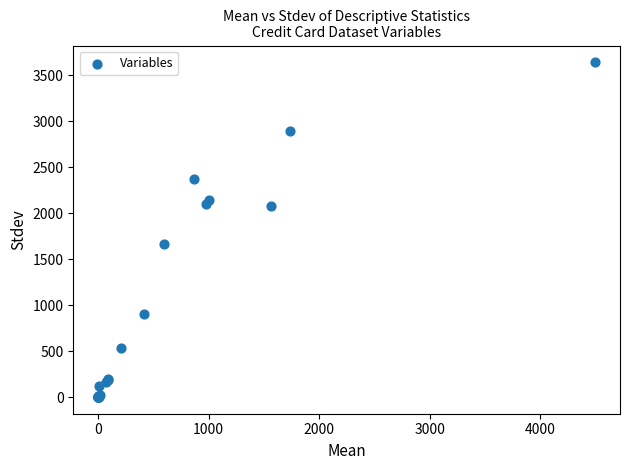

What Y value in the scatter plot is closest to 1819?

1659.9